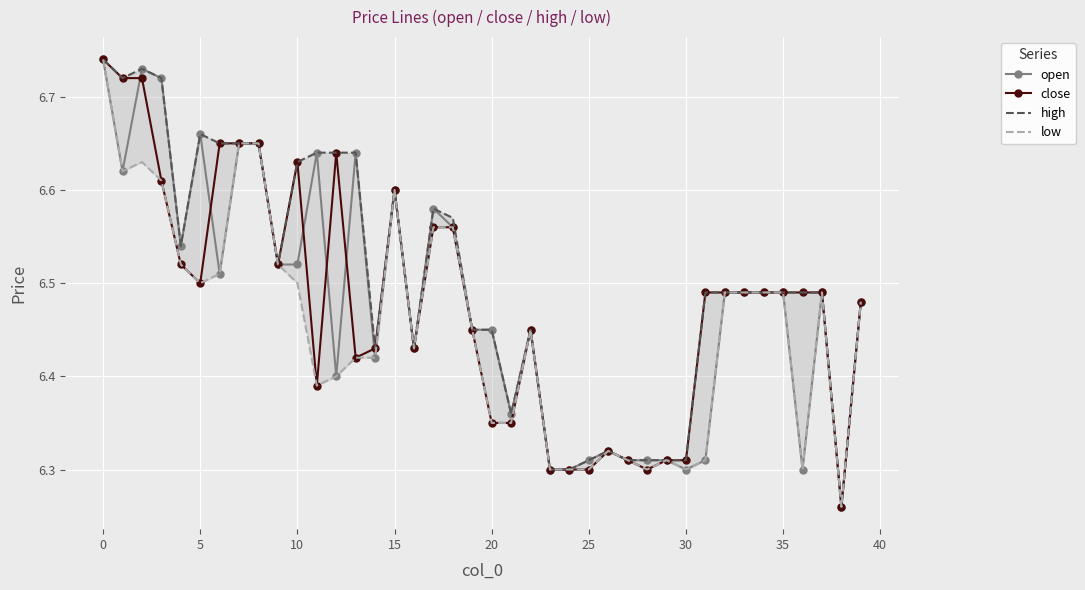

How many data points does each series have?

40